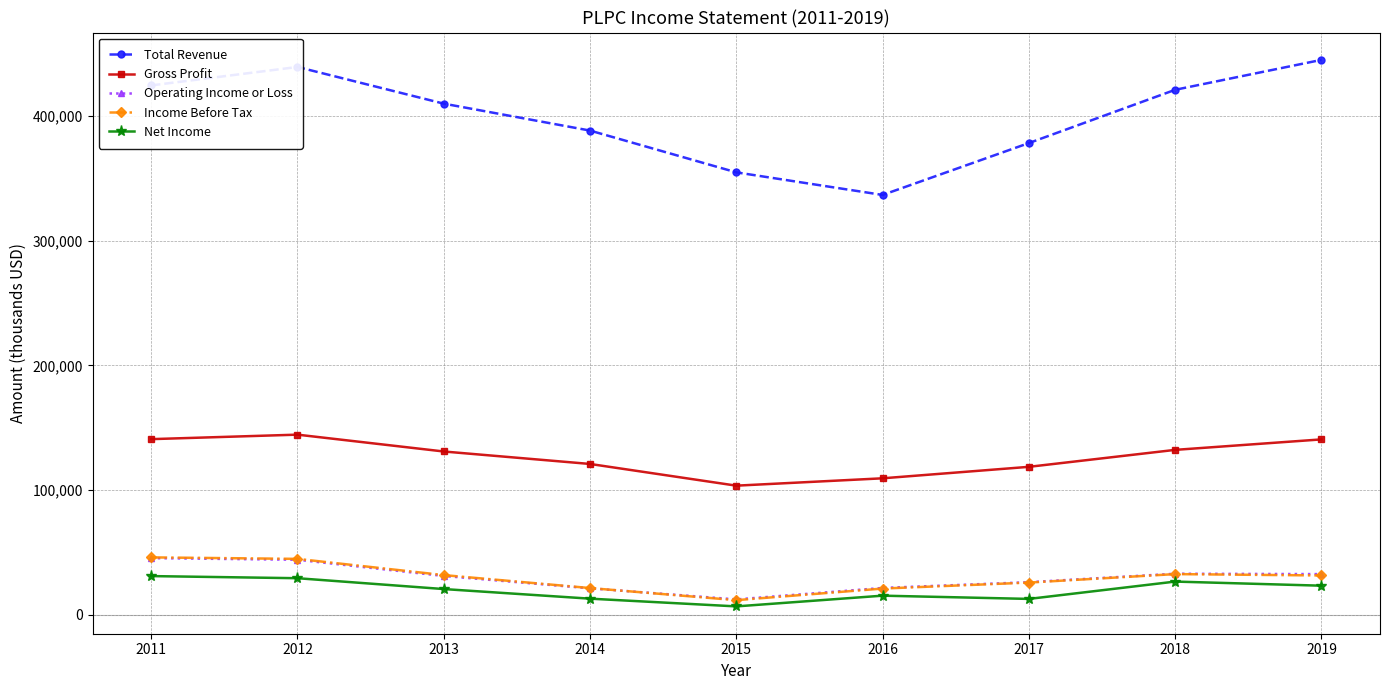

At which category does the chart reach its peak across all series?

2019